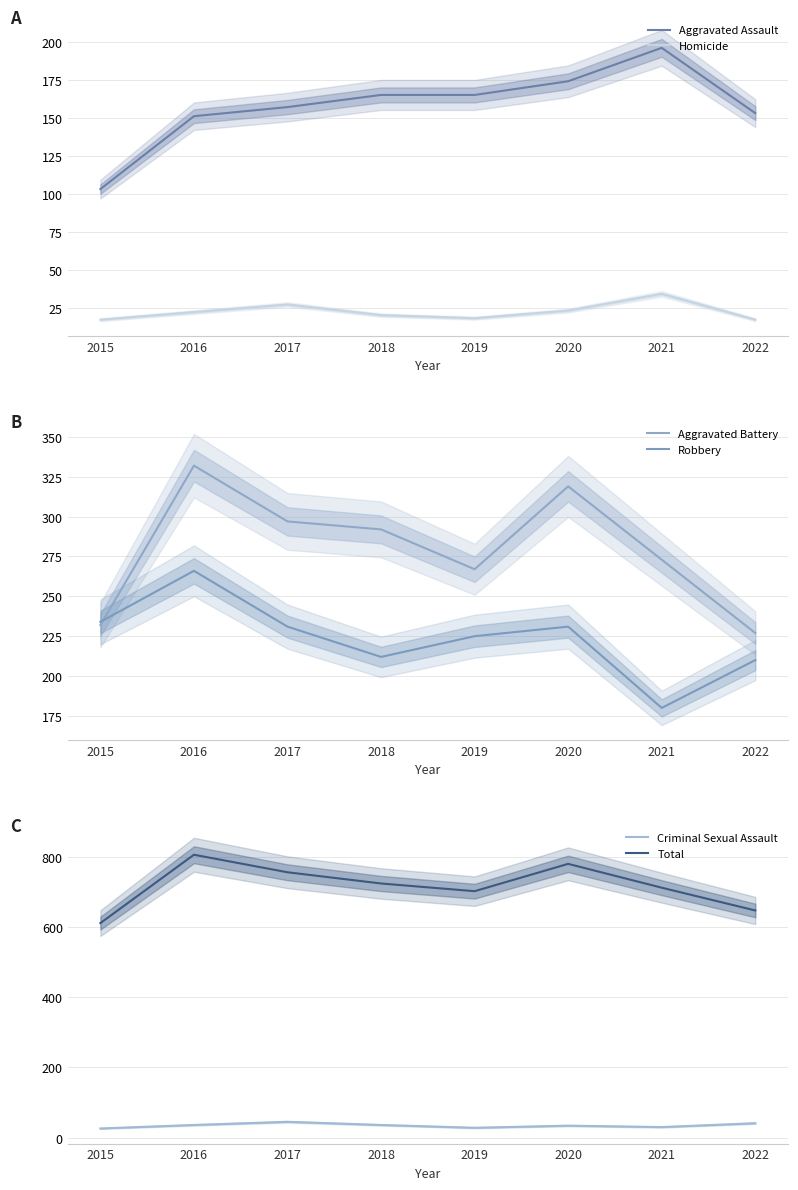

Rank the series at 2016 from lowest to highest value.

Homicide, Criminal Sexual Assault, Aggravated Assault, Robbery, Aggravated Battery, Total